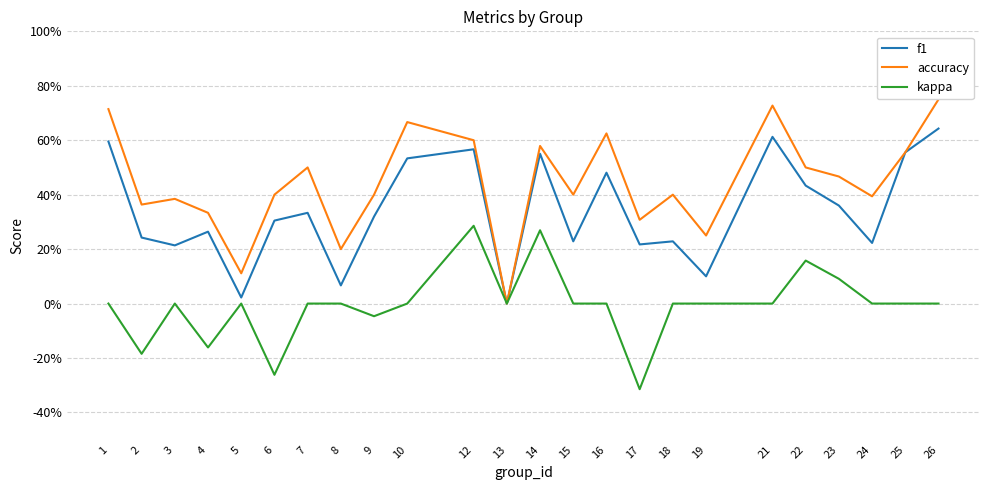

What are all the series names shown in the legend?

f1, accuracy, kappa